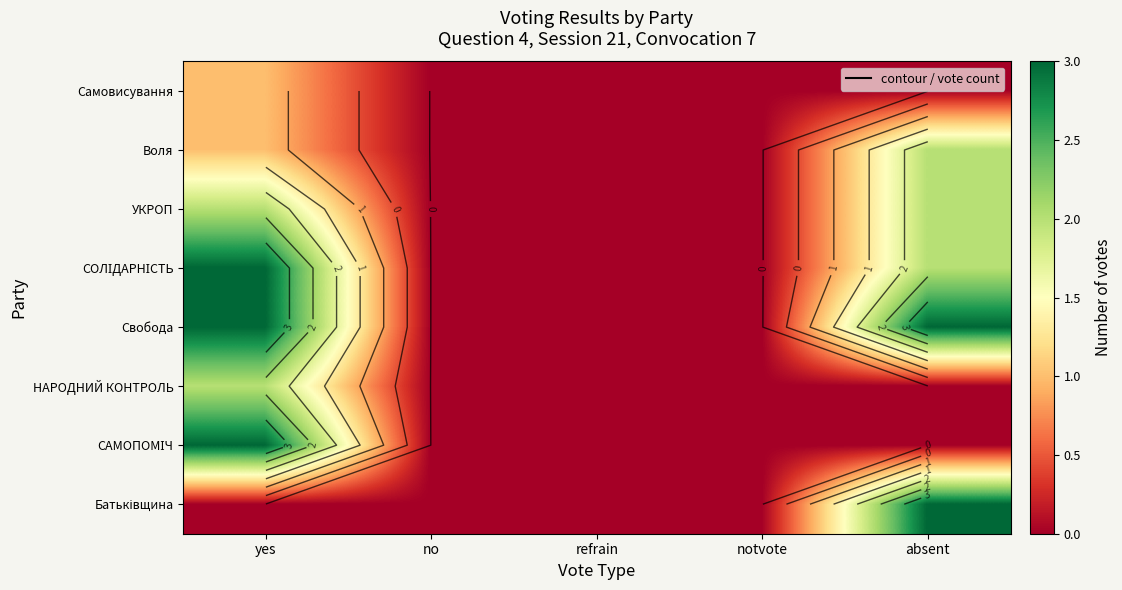

Between refrain and notvote, which is larger?

refrain